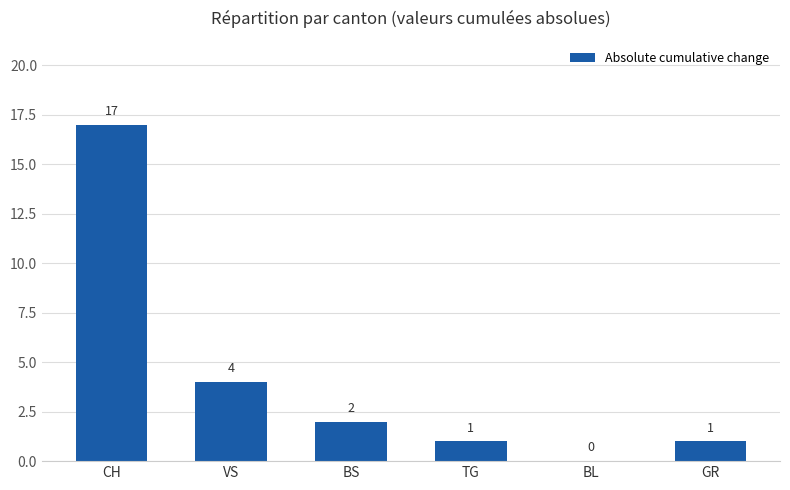

Does the chart contain stacked bars?

No